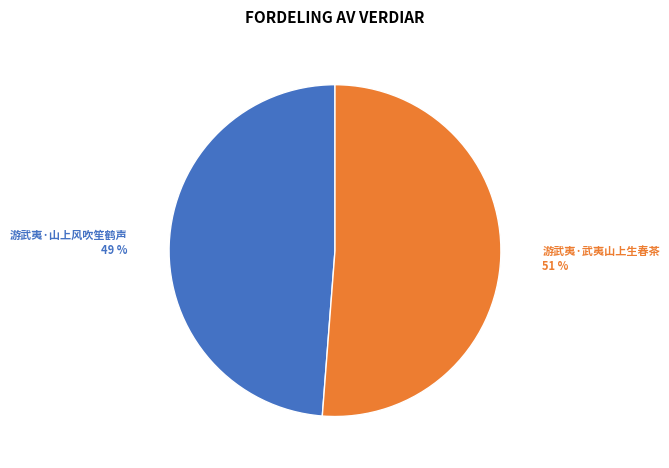

To the nearest percent, what is the difference between the largest and smallest slice percentages?

2%